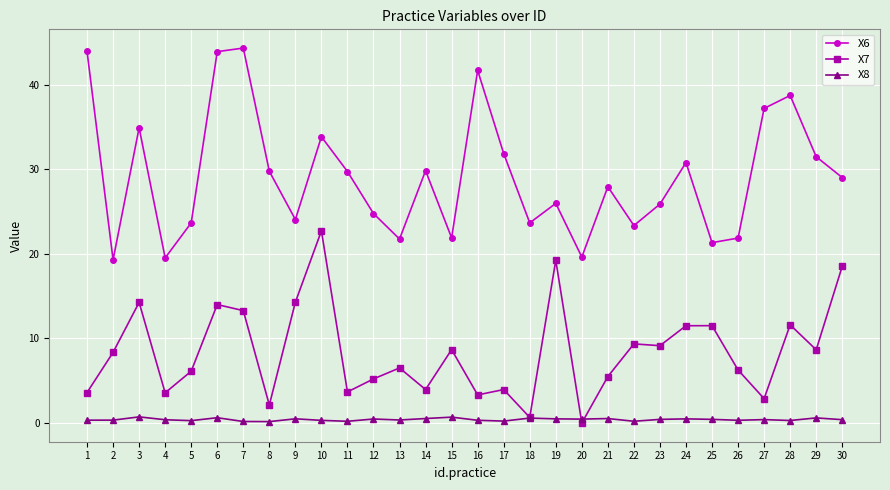

In X6, how many points are lower than both neighbors (excluding endpoints)?

9